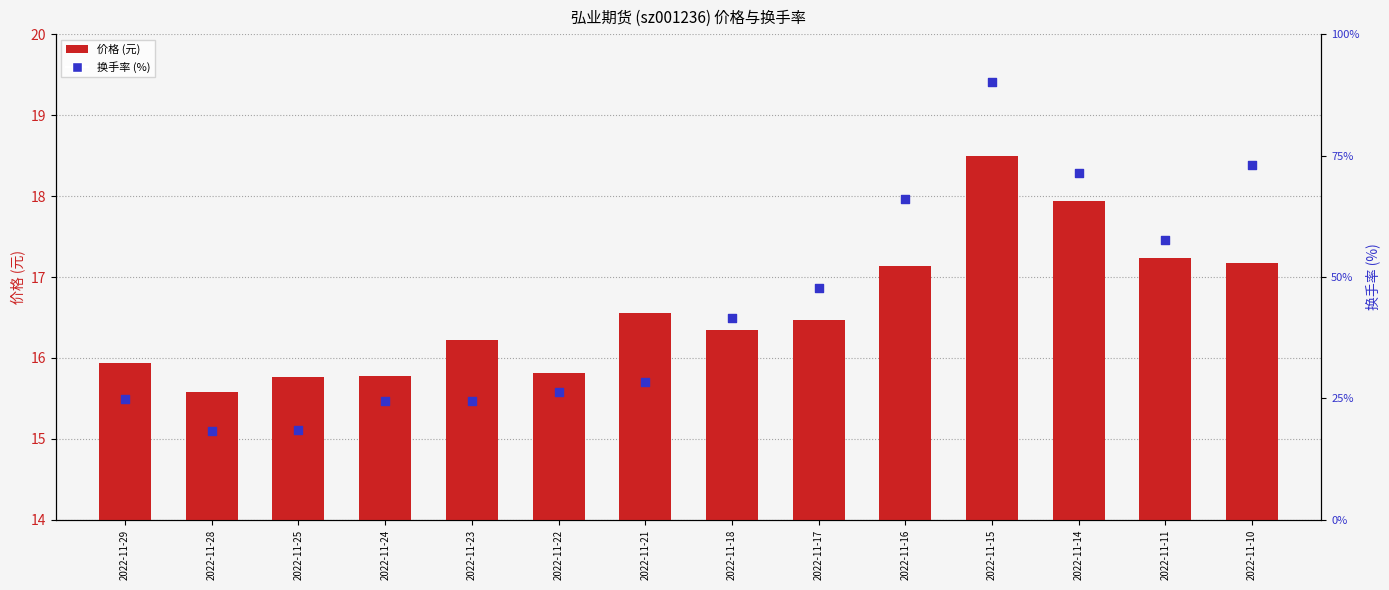

Which series reaches the maximum Y coordinate?

换手率 (%)